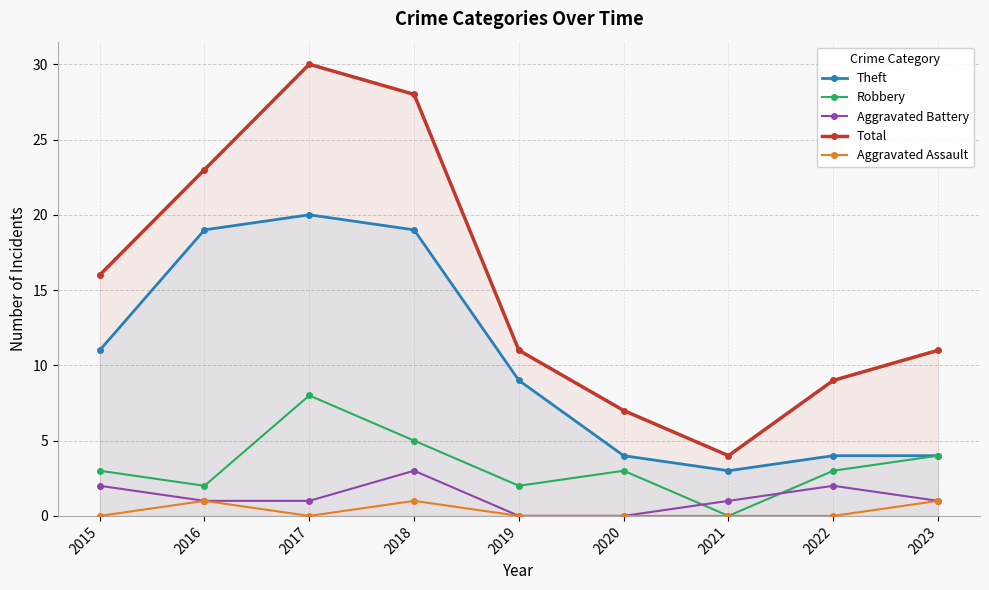

Where does the Robbery series first go above 3?

2017